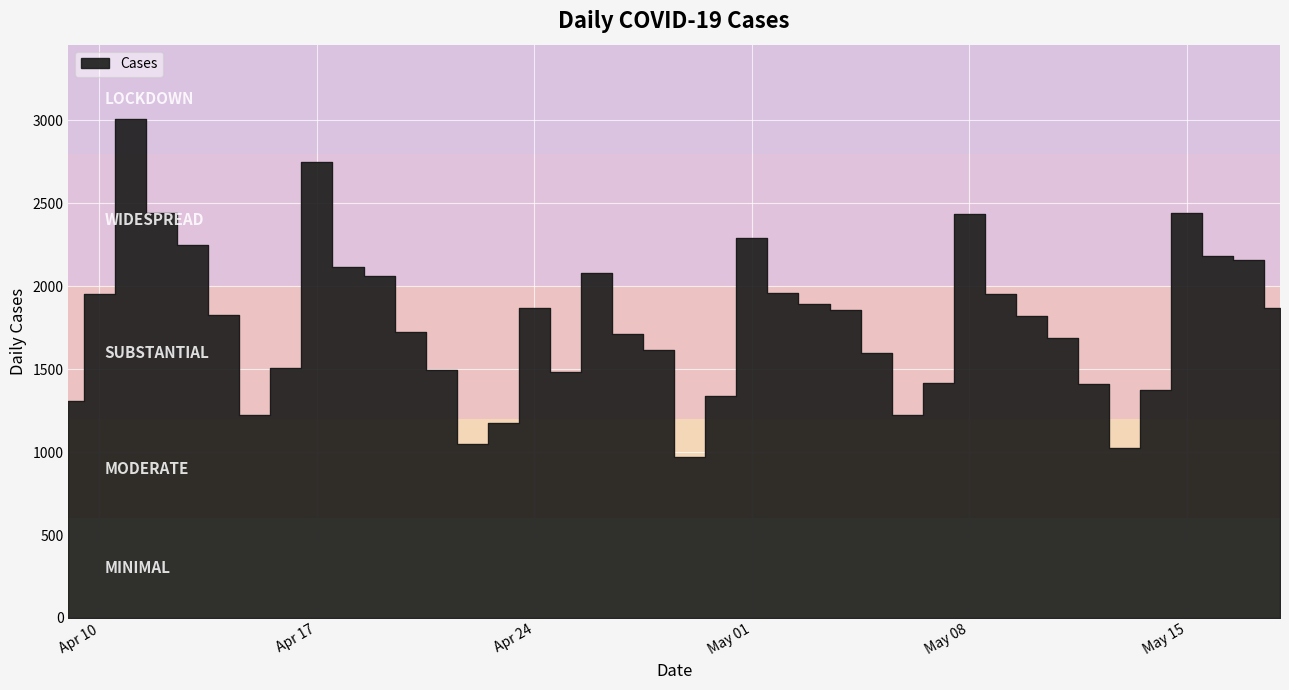

How many interior local peaks (higher than both neighbors) does the data have?

7